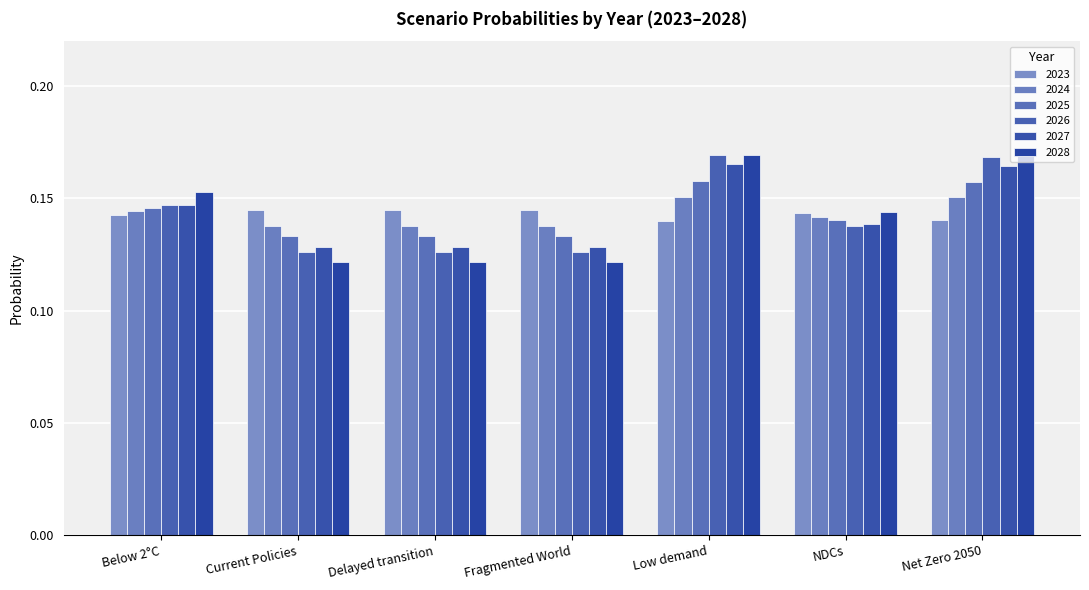

Rank the categories by 2023 value from highest to lowest.

Fragmented World, Delayed transition, Current Policies, NDCs, Below 2°C, Net Zero 2050, Low demand